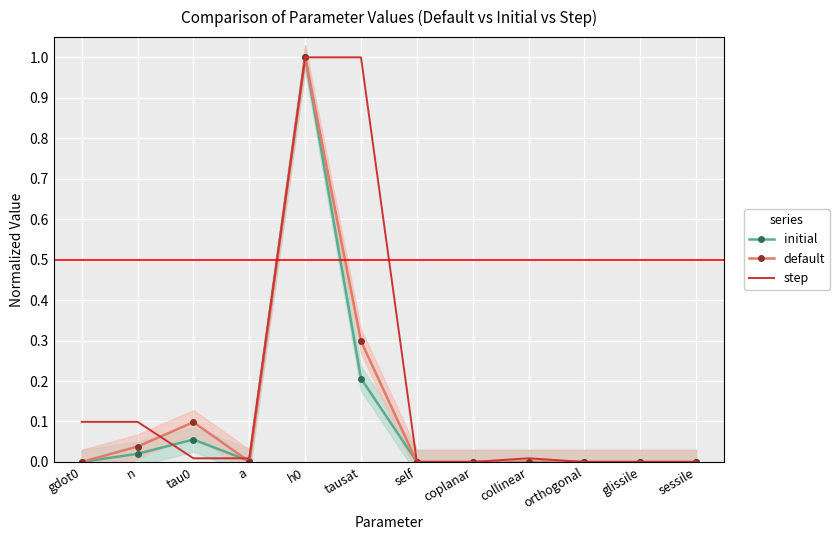

Rank the categories by default value from lowest to highest.

gdot0, self, coplanar, collinear, orthogonal, glissile, sessile, a, n, tau0, tausat, h0